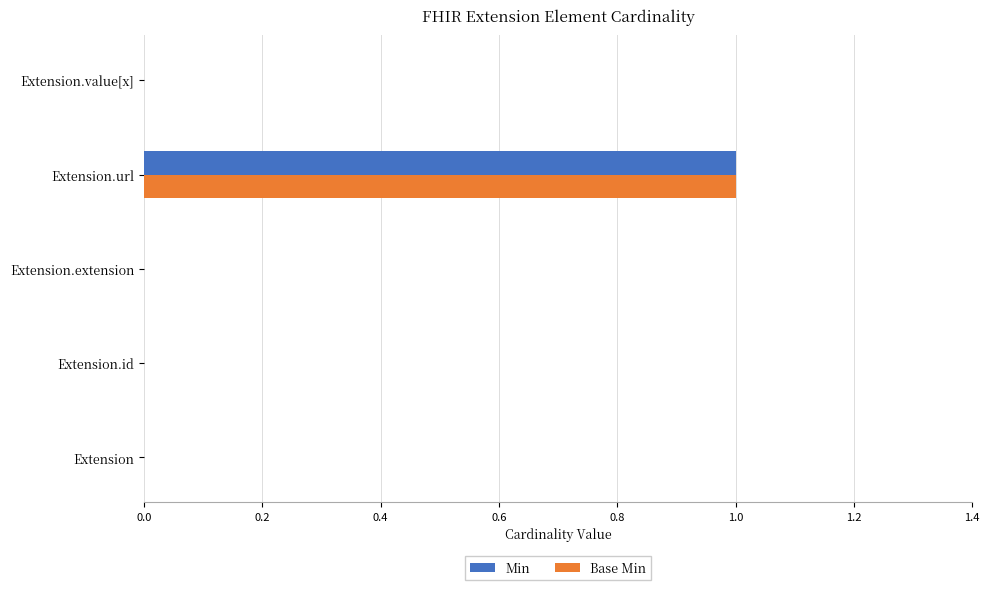

At which category is the sum across all series the highest?

Extension.url